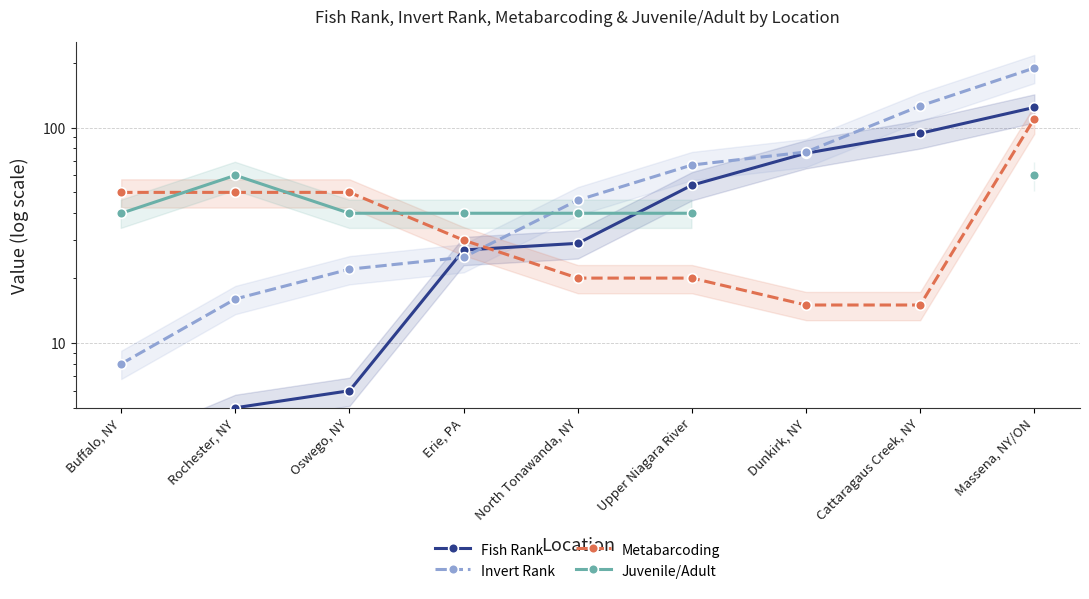

Where does the Invert Rank series first go above 46?

Upper Niagara River